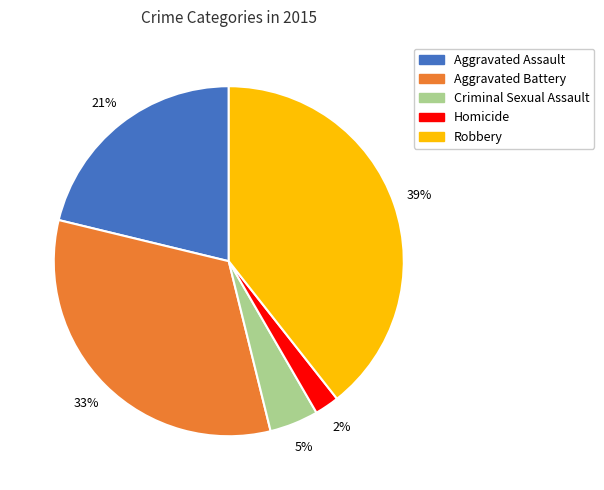

Which has a higher value, Aggravated Battery or Robbery?

Robbery